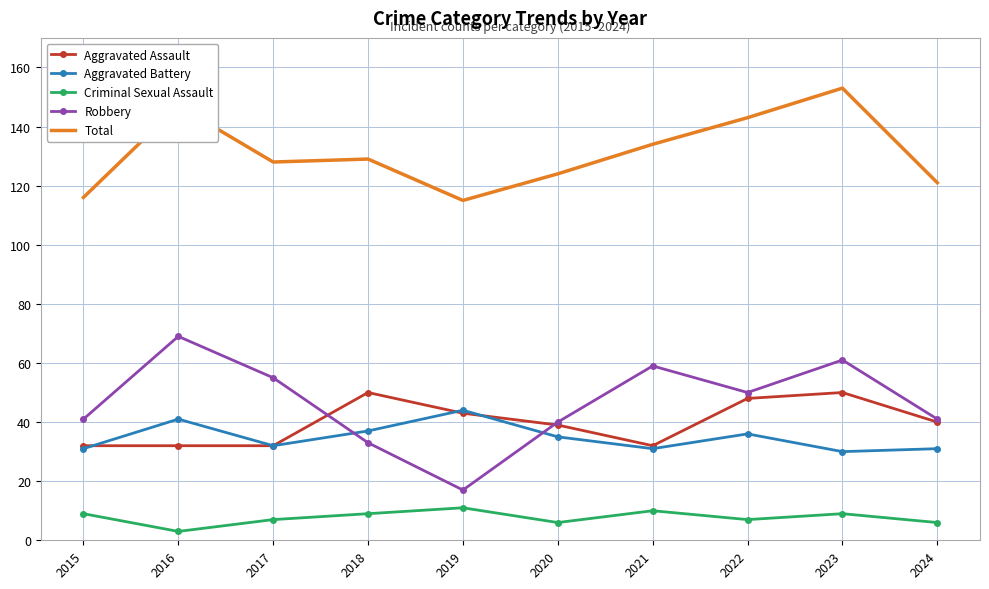

What is the minimum value shown in the chart?

3